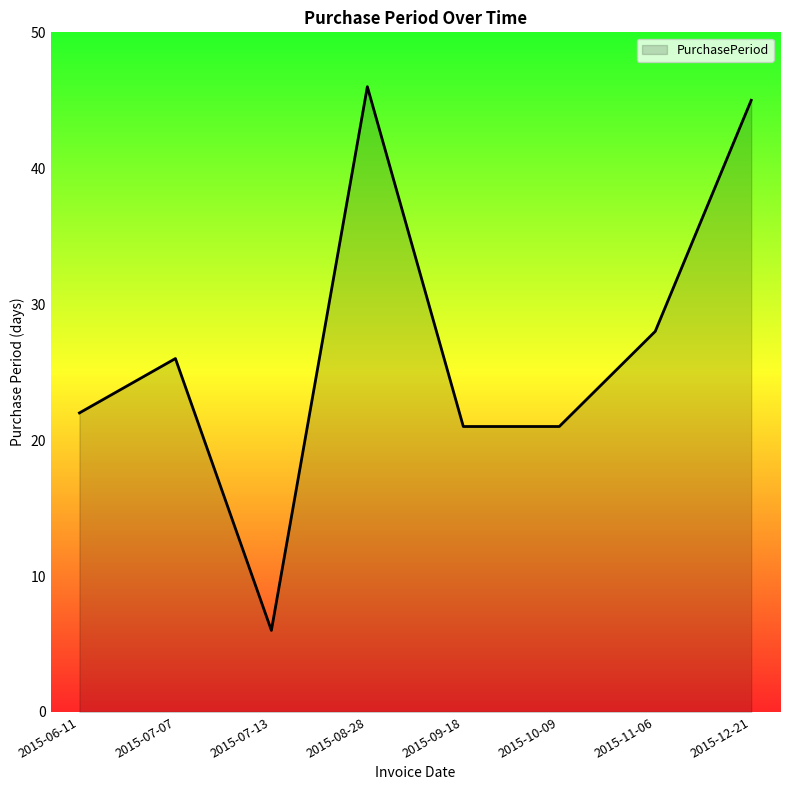

At which category does the chart reach its minimum across all series?

2015-07-13